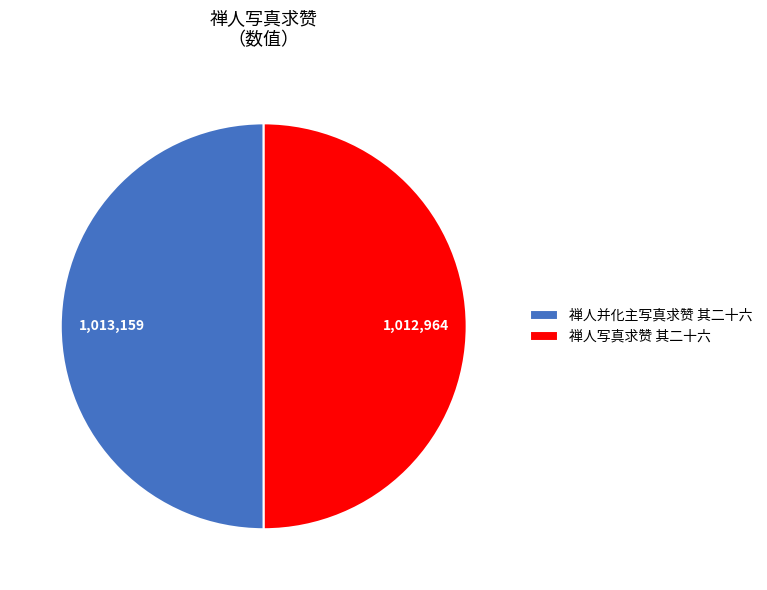

What is the ratio of the value at 禅人并化主写真求赞 其二十六 to the value at 禅人写真求赞 其二十六?

1.0